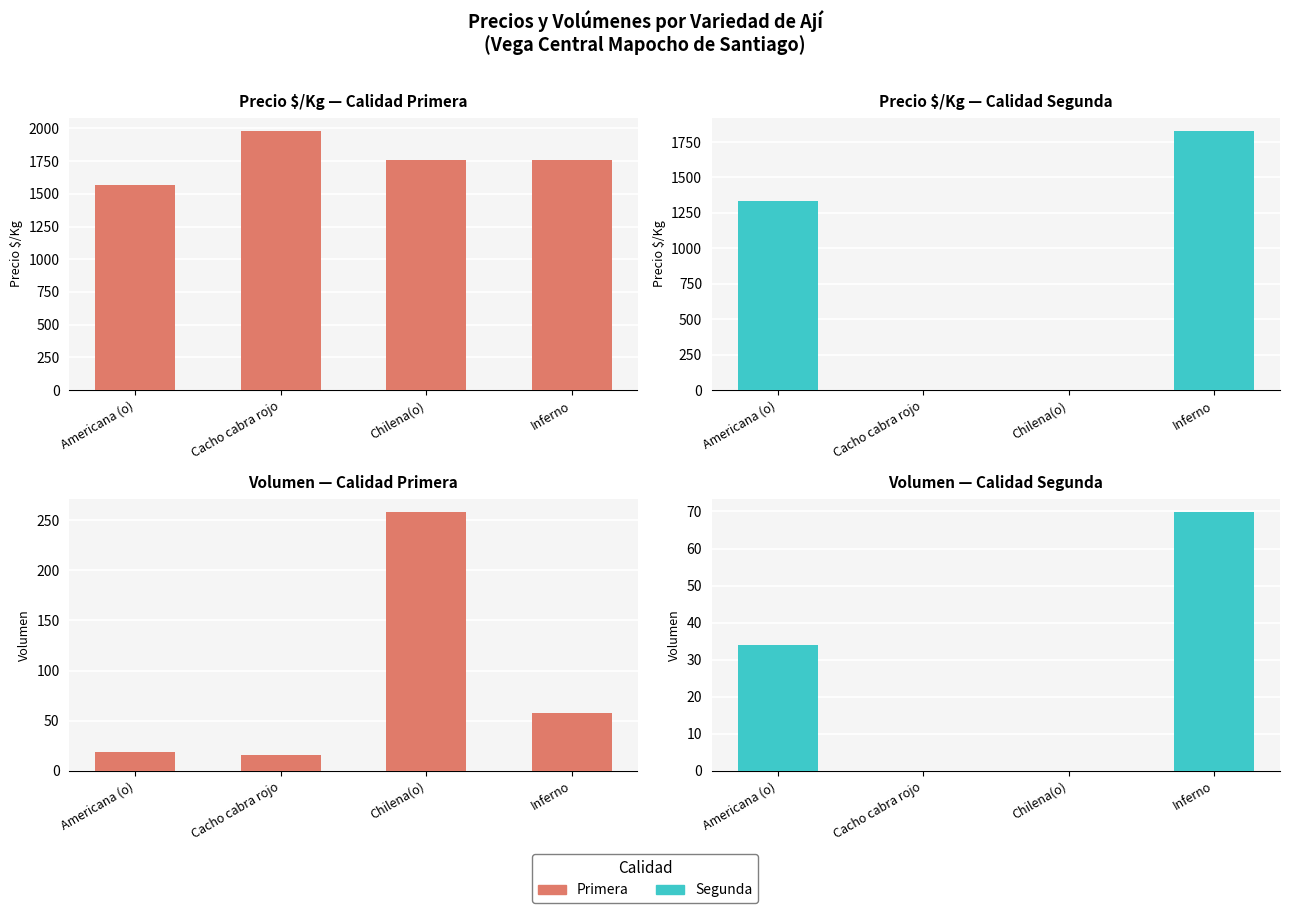

What is the difference between the maximum and minimum values in the Primera series?

242.0